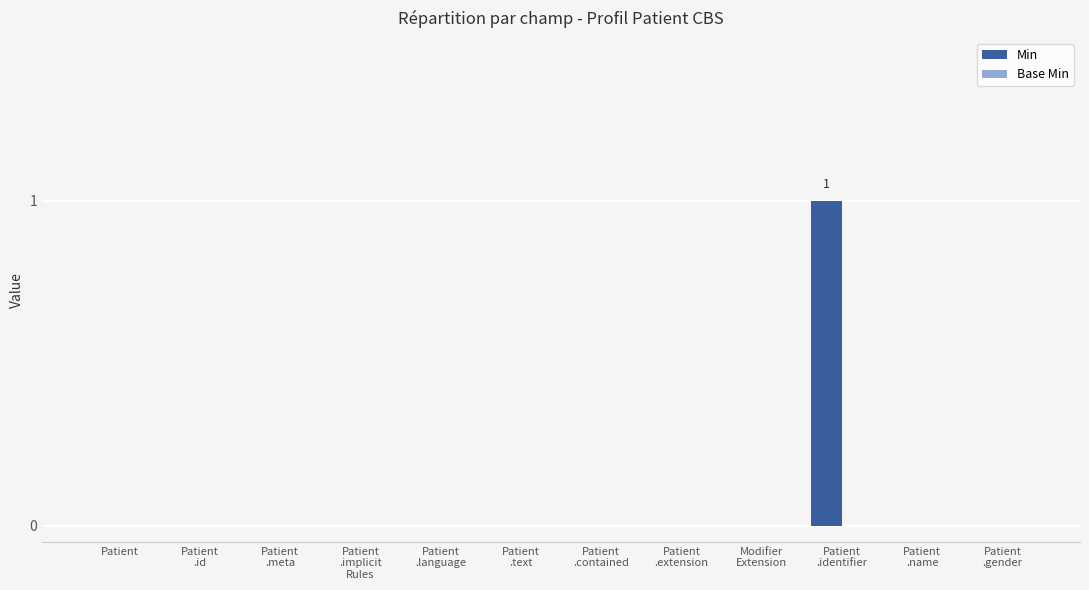

How many series are shown in this chart?

1